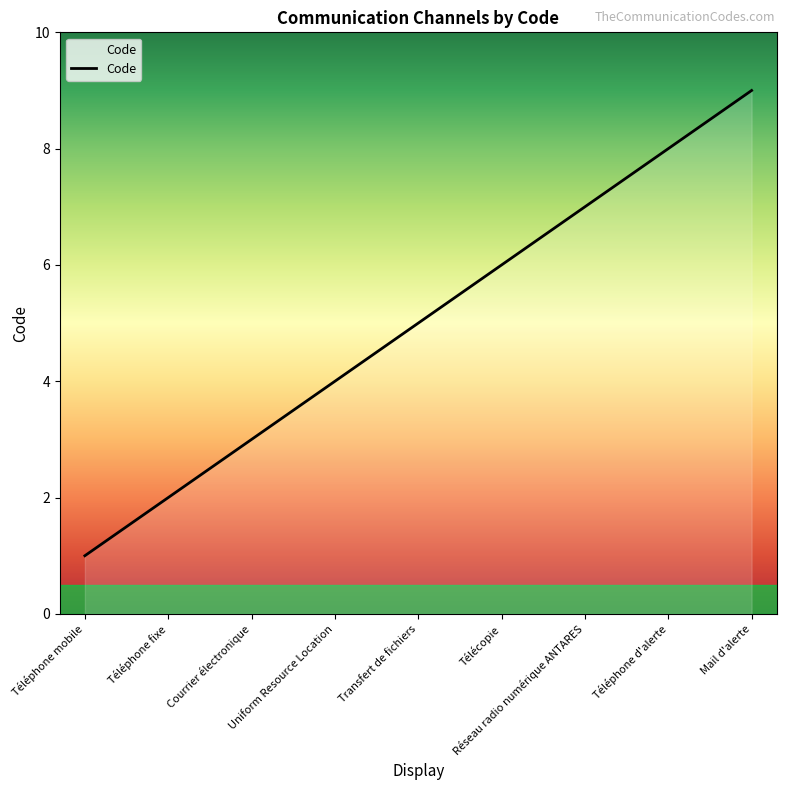

What position from the right is Courrier électronique?

7